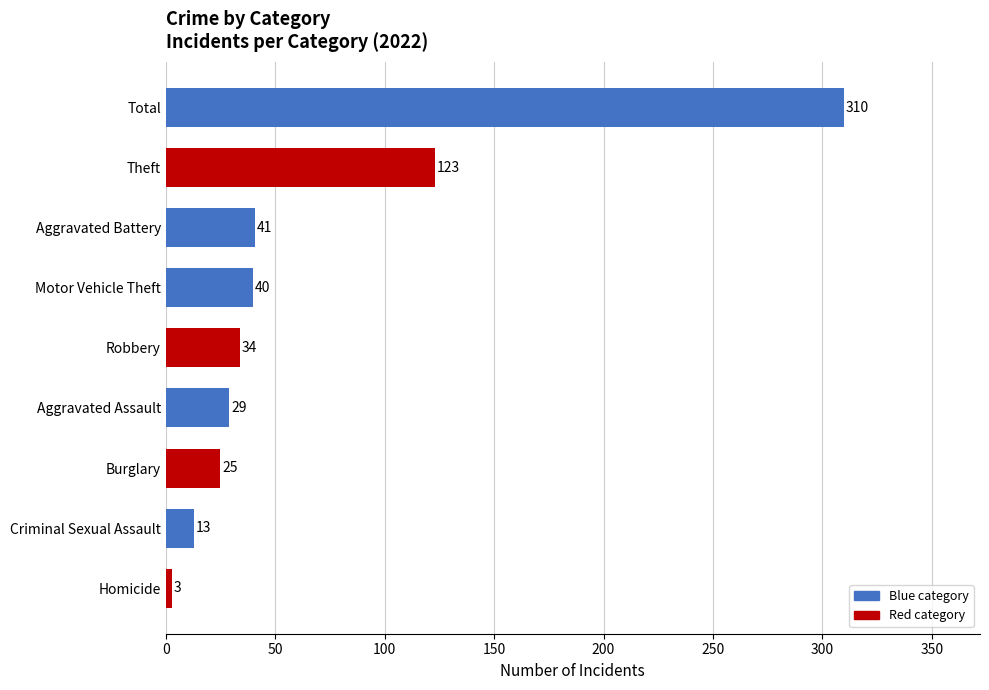

Is it true that the value at Motor Vehicle Theft is 40?

True